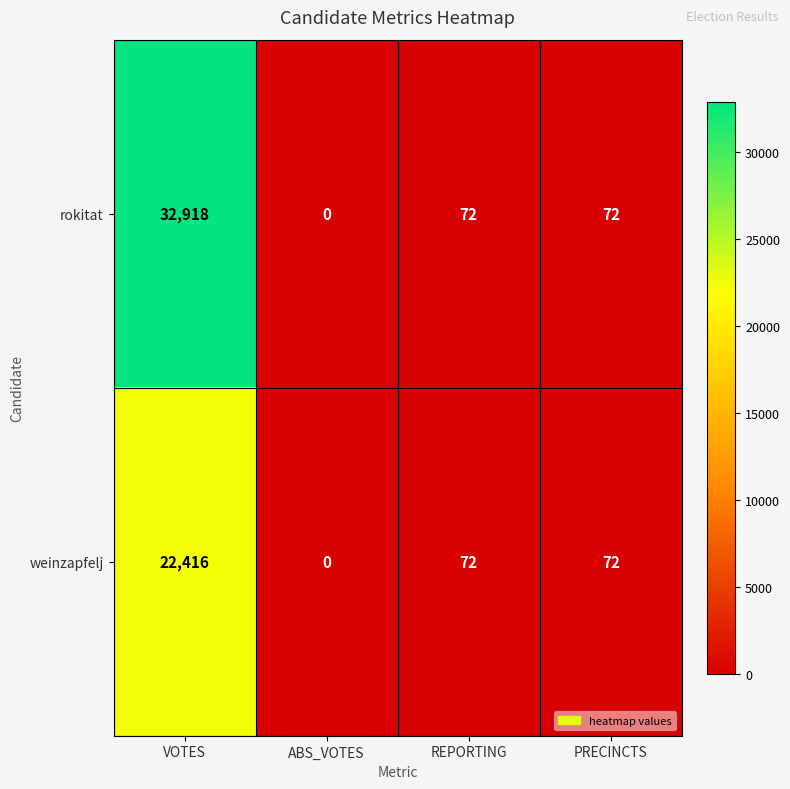

Reading right to left, list all the values displayed in this chart.

rokitat: PRECINCTS=72	REPORTING=72	ABS_VOTES=0	VOTES=32918
weinzapfelj: PRECINCTS=72	REPORTING=72	ABS_VOTES=0	VOTES=22416